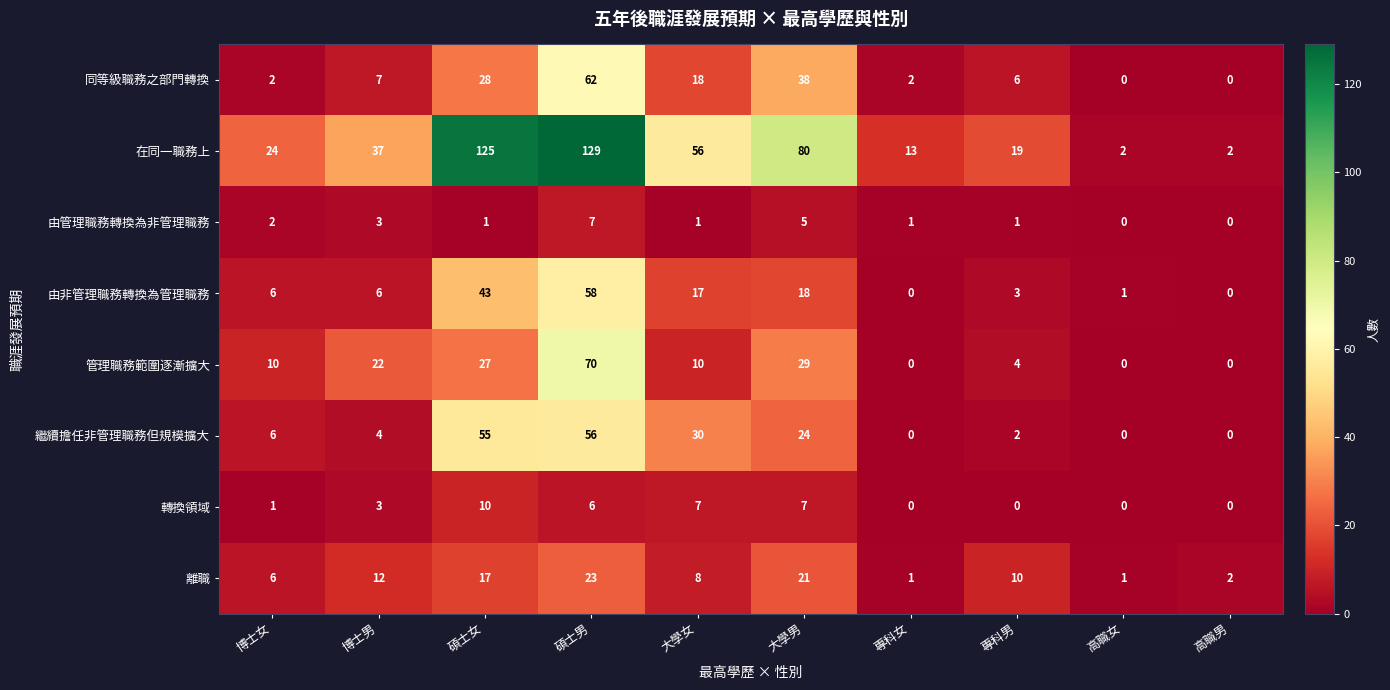

What is the average value of the 繼續擔任非管理職務但規模擴大 series?

18